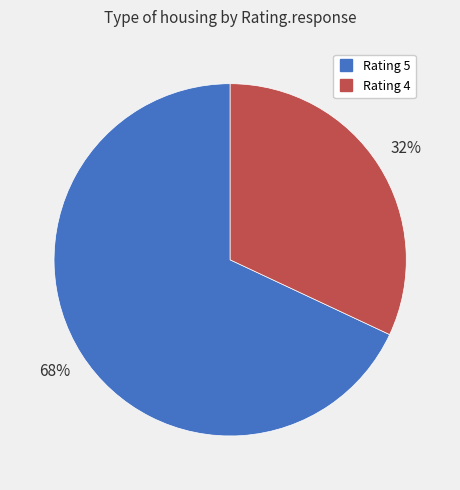

Does any single category account for the majority?

Yes